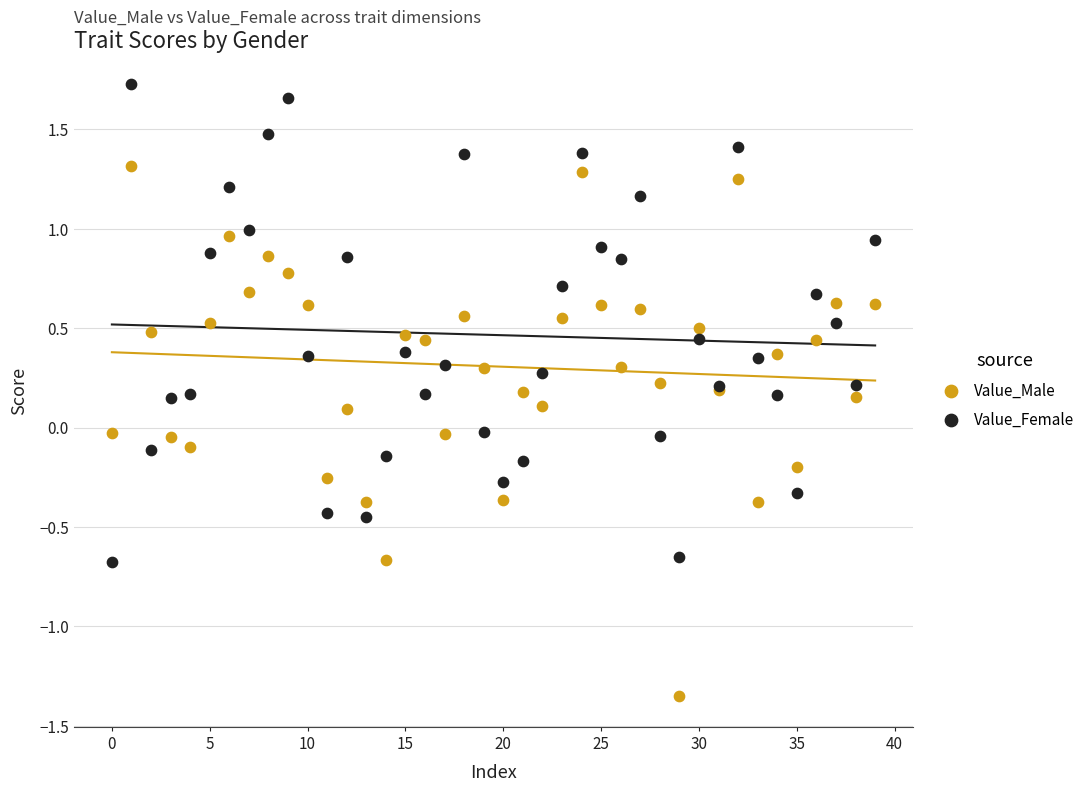

Which series has the largest Y range (max minus min)?

Value_Male